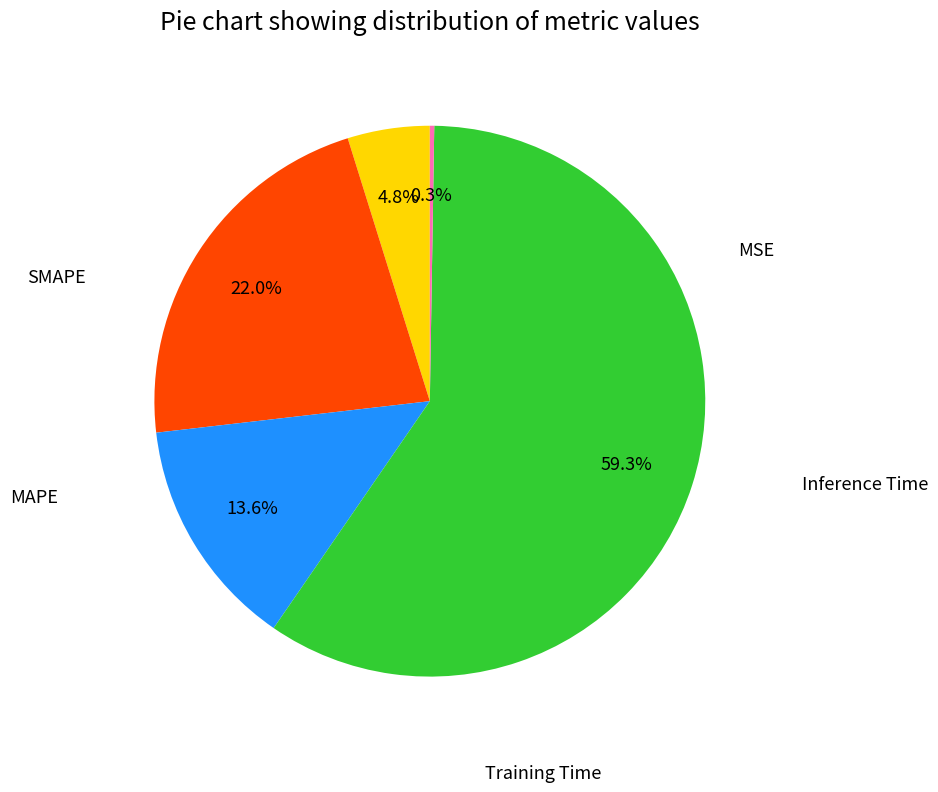

Is there any slice that represents more than half of the pie?

Yes